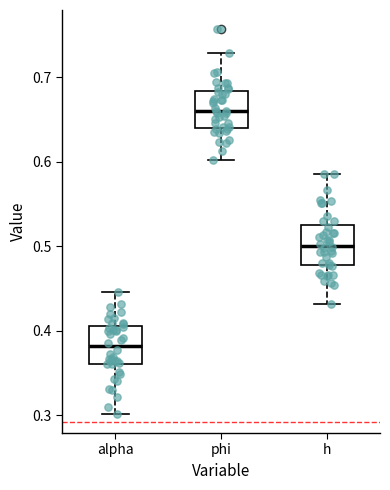

Which box has the highest median line?

phi